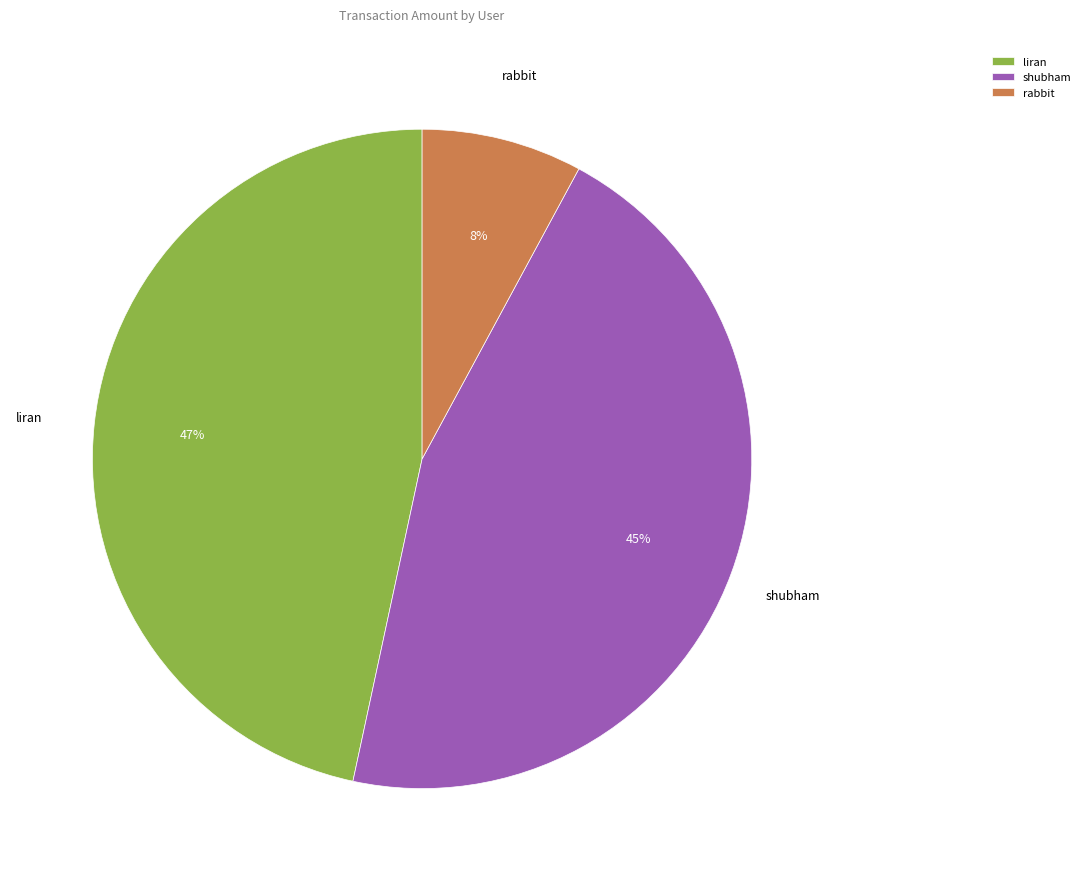

Which has a higher value, liran or rabbit?

liran